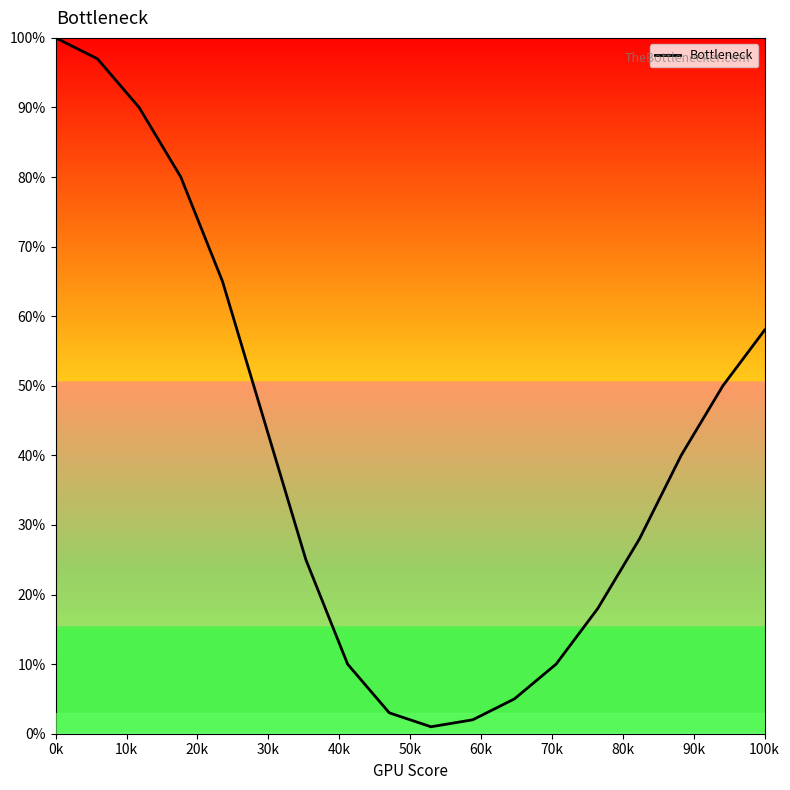

What is the maximum value shown in the chart?

100